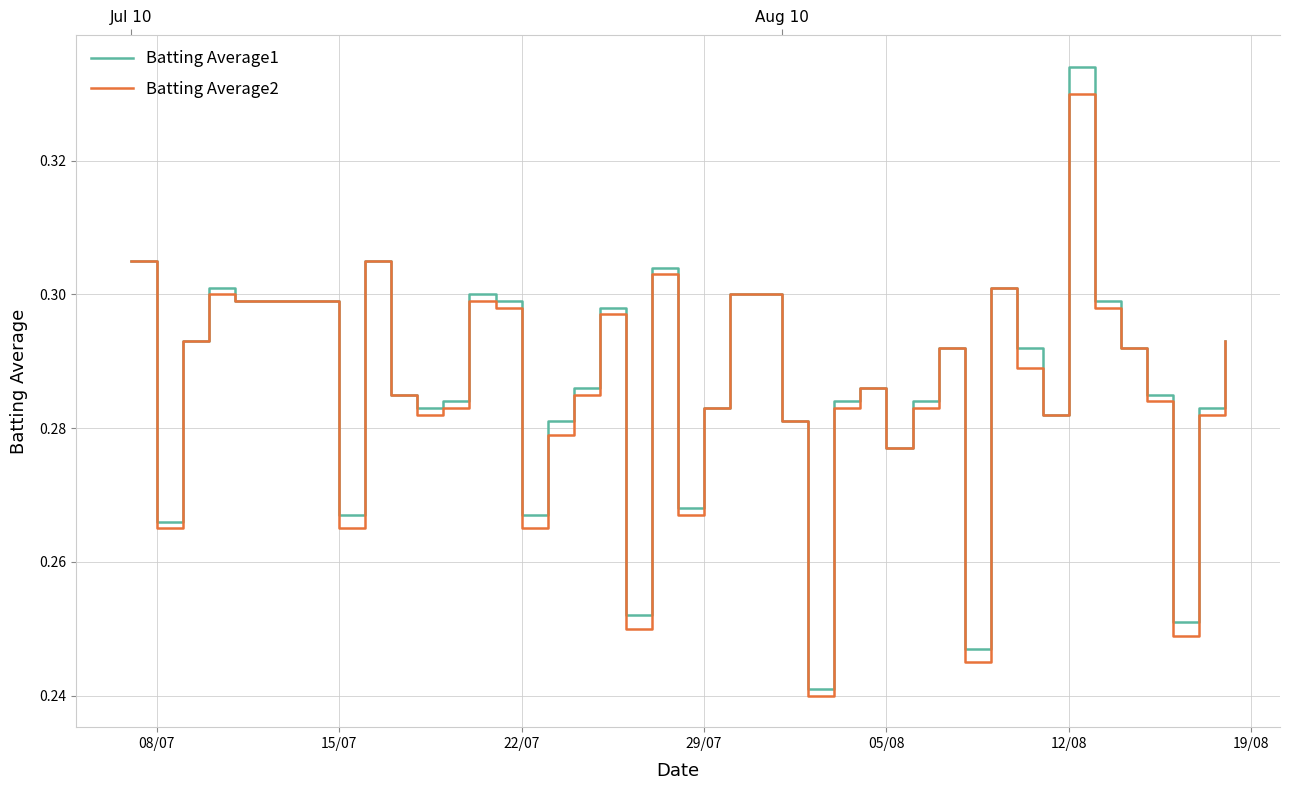

What is the value of the Batting Average2 point at the 34th from the left?

0.3